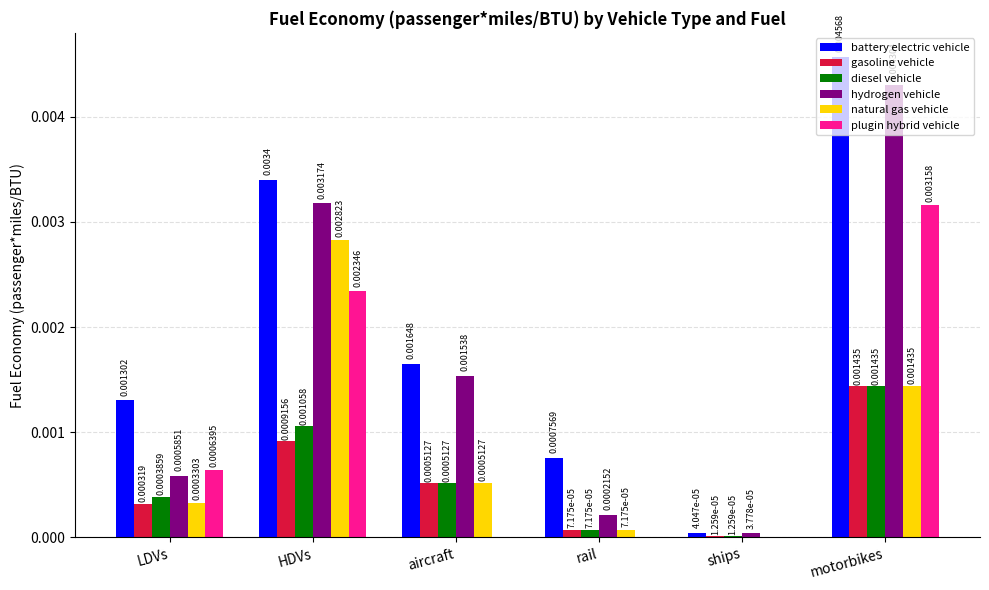

Which series has the largest total across all categories?

battery electric vehicle